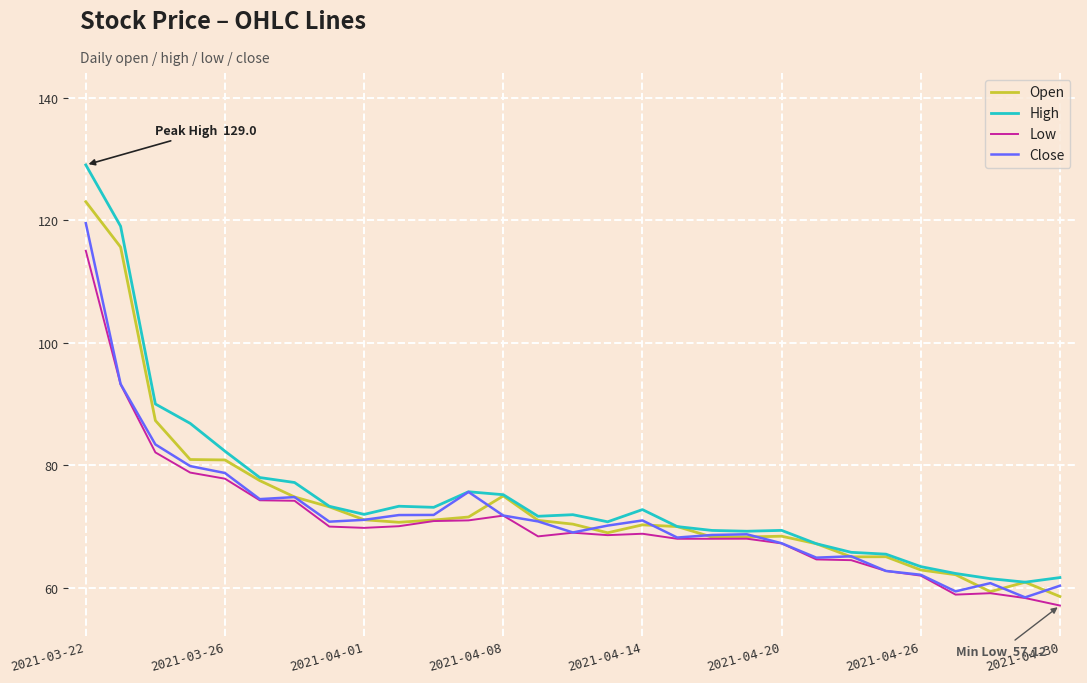

What is the maximum value for Close?

119.5